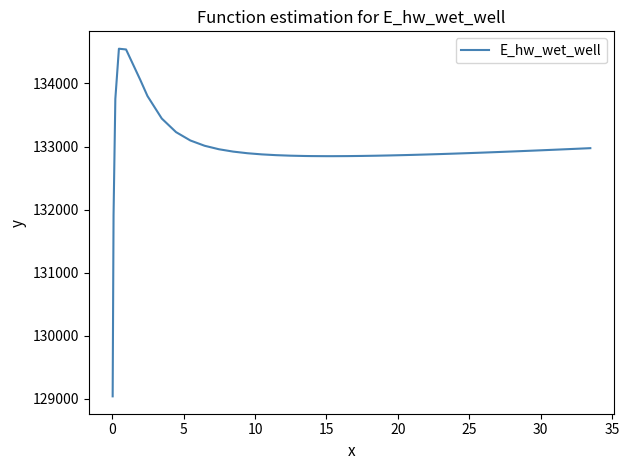

What is the maximum value shown in the chart?

134549.6